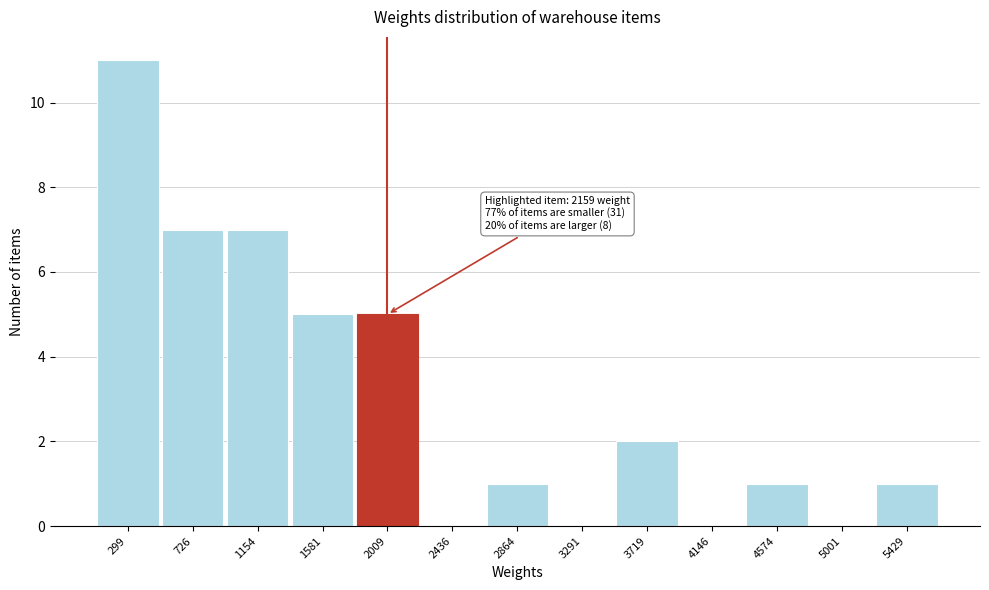

Reading right to left, what are all the values shown in this chart?

5429=1	5001=0	4574=1	4146=0	3719=2	3291=0	2864=1	2436=0	2009=5	1581=5	1154=7	726=7	299=11